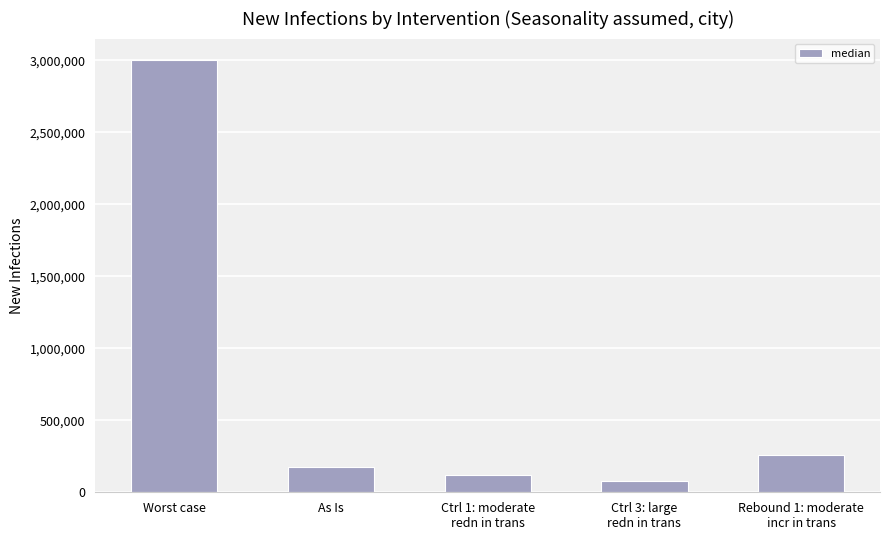

Reading left to right, list all the values displayed in this chart.

3001792	175422	120534	76970	255620